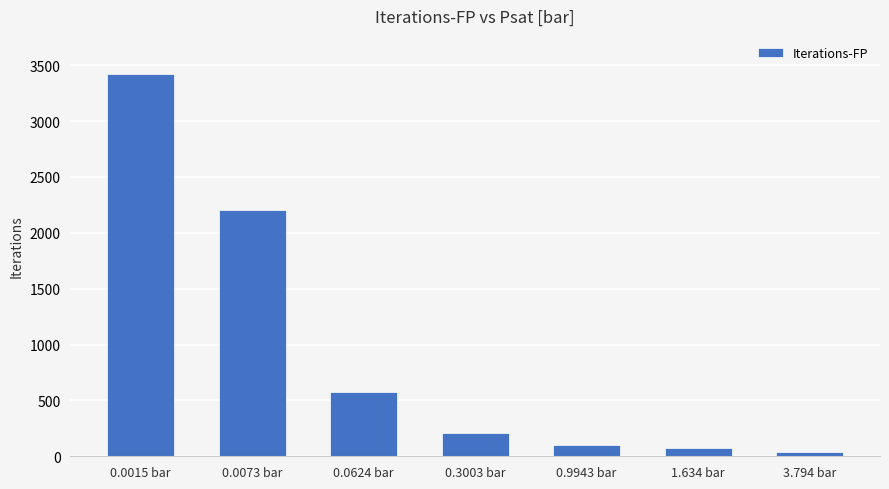

At which label does the data first exceed 208?

0.0015 bar